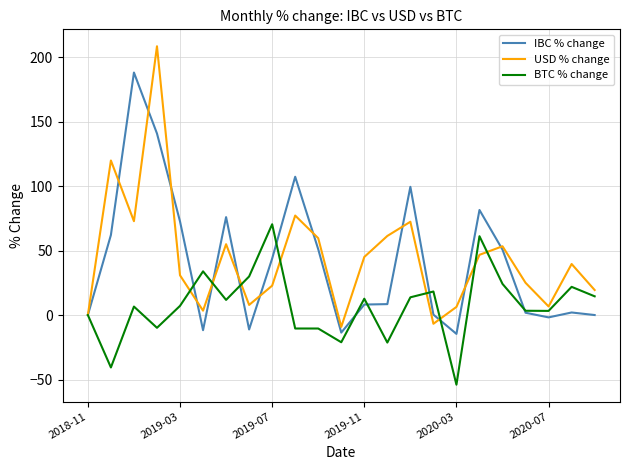

What are all the series names shown in the legend?

IBC % change, USD % change, BTC % change